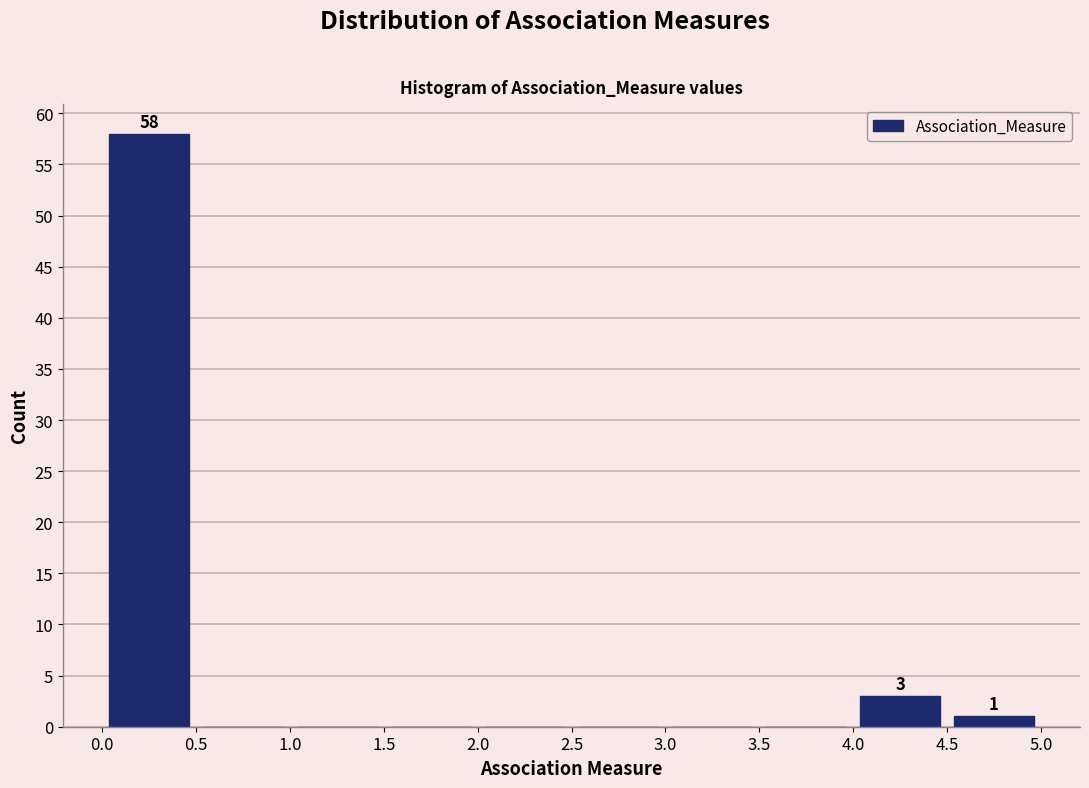

Which range on the x-axis has the tallest bar?

0.0 to 0.5